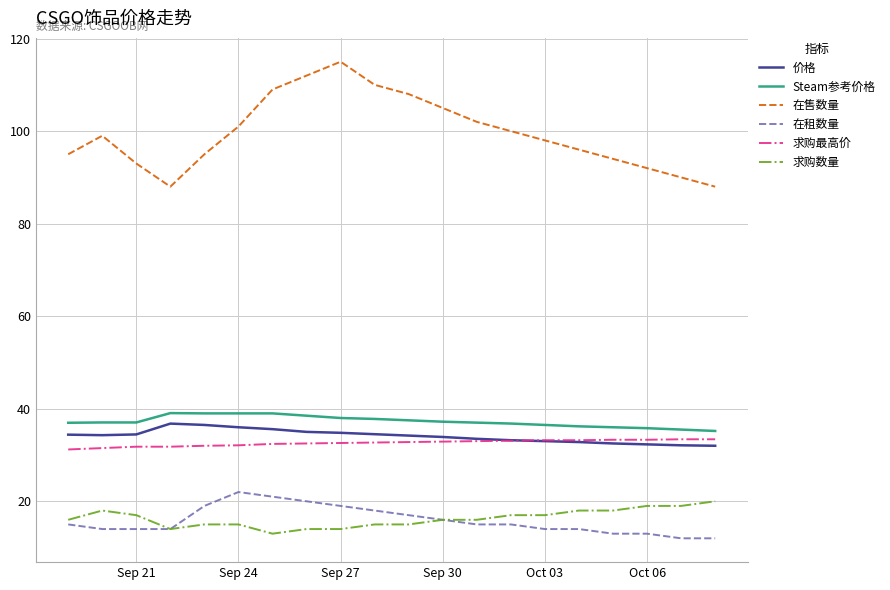

At how many categories does at least one series exceed 103?

6